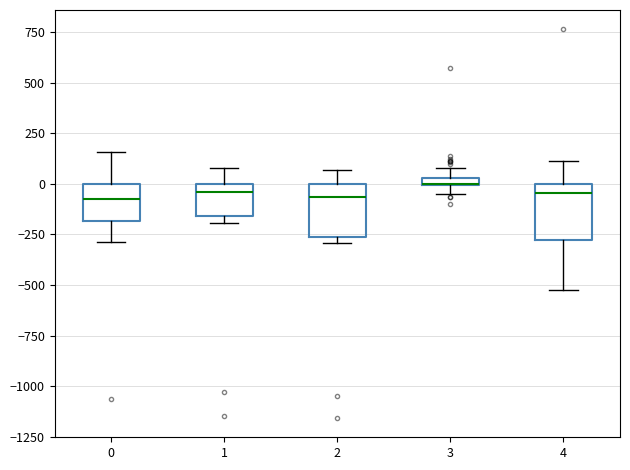

Where is the upper edge of the box at x = 1 on the y-axis? The values are not printed on the chart, so give them approximately, as read against the axis.

0